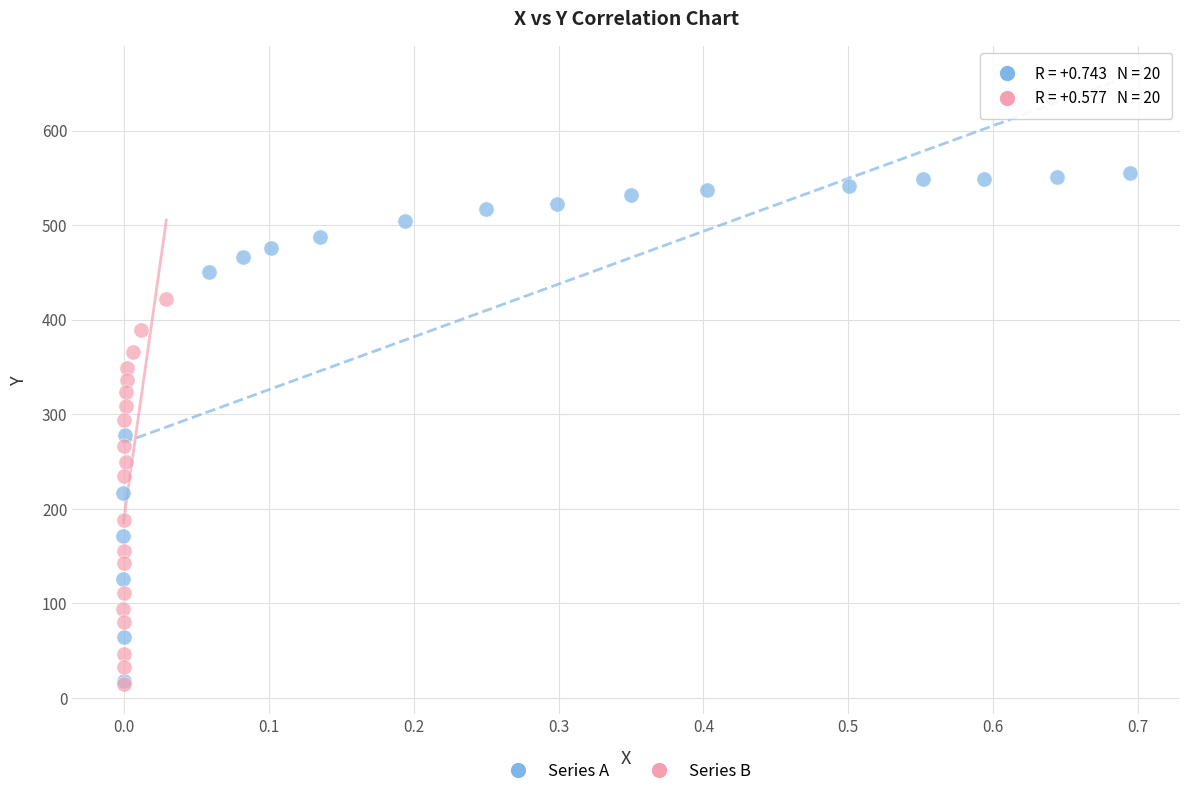

What are all the series names shown in the legend?

Series A, Series B